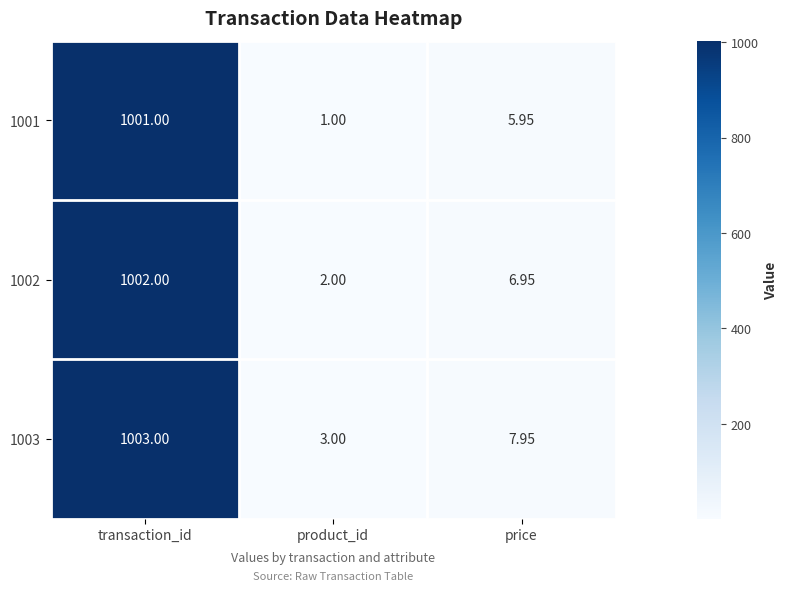

At which category is the sum across all series the highest?

transaction_id